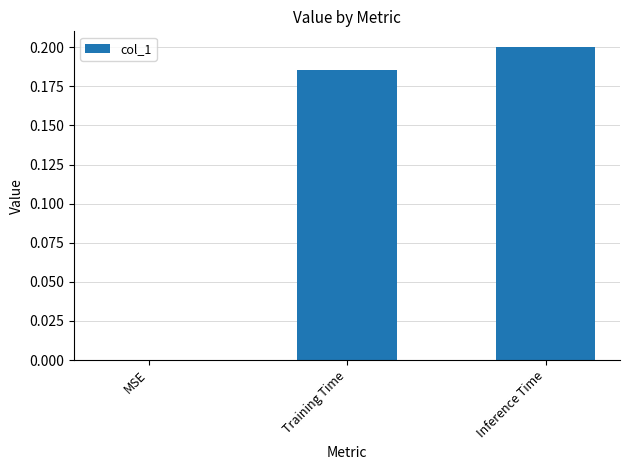

How many values are above zero?

2